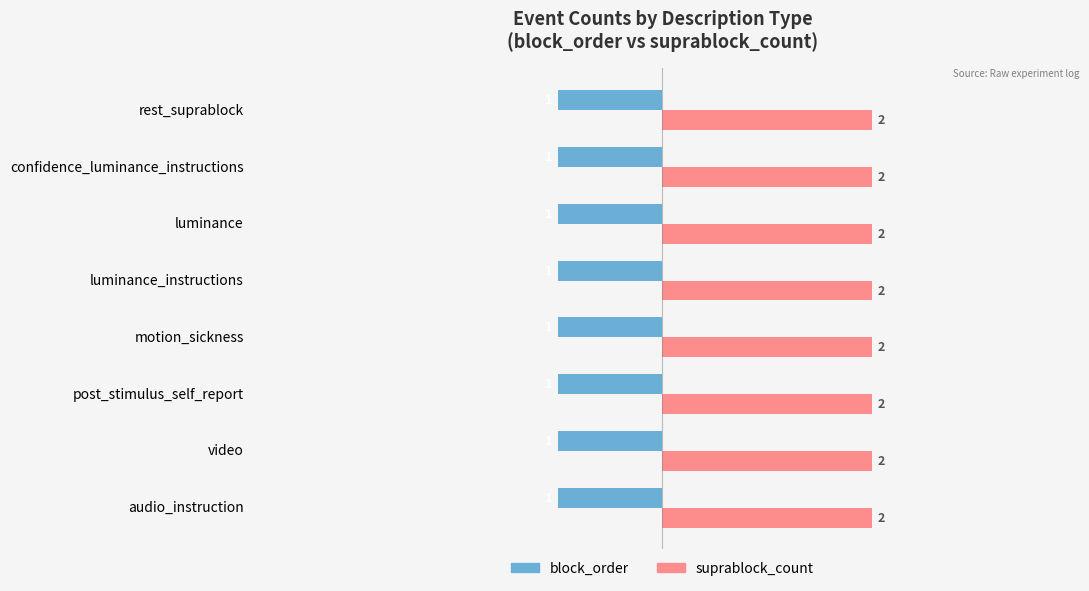

Is it true that block_order equals -1 at luminance_instructions?

True